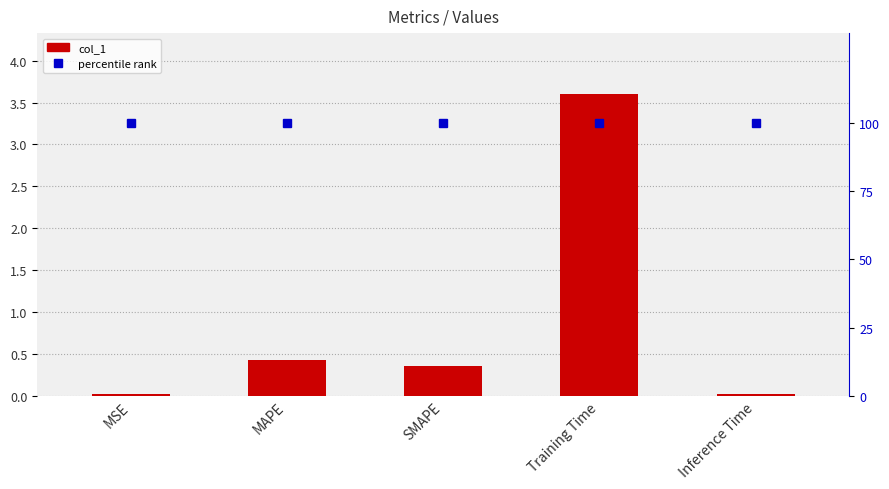

List the series in order of their peak value, lowest first.

col_1, percentile rank